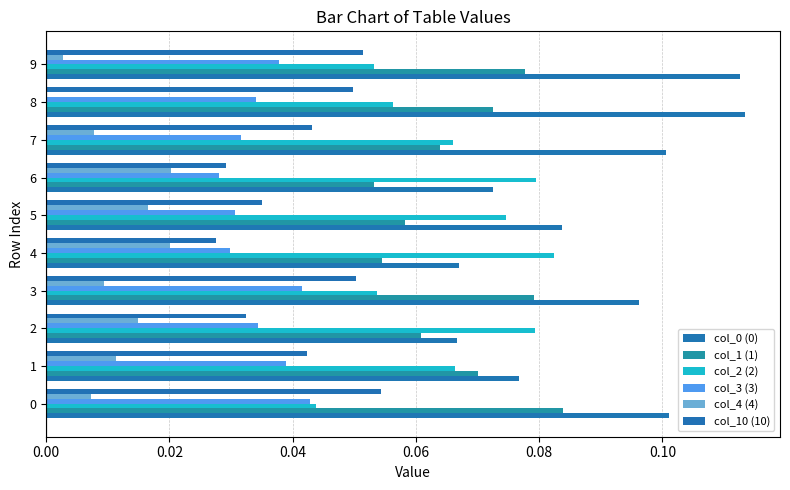

What is the total value across all series at 7?

0.3